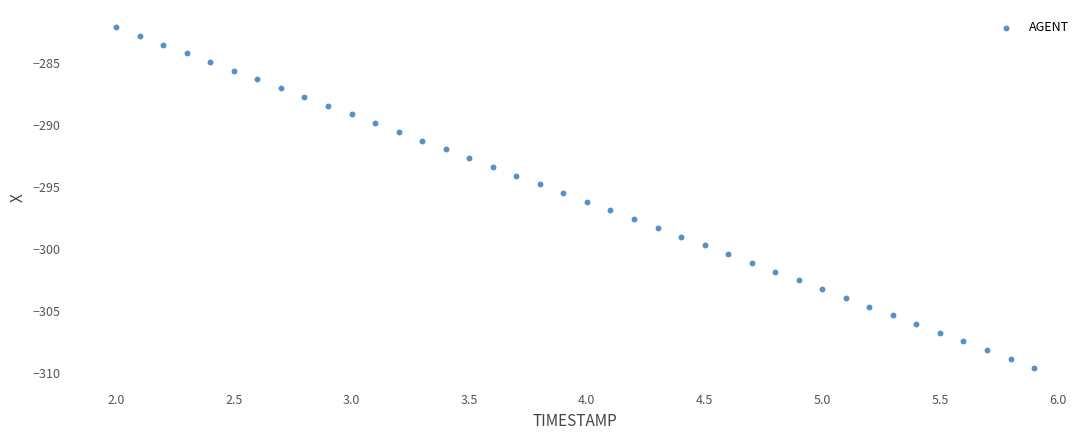

What is the range of X values (max minus min)?

3.9